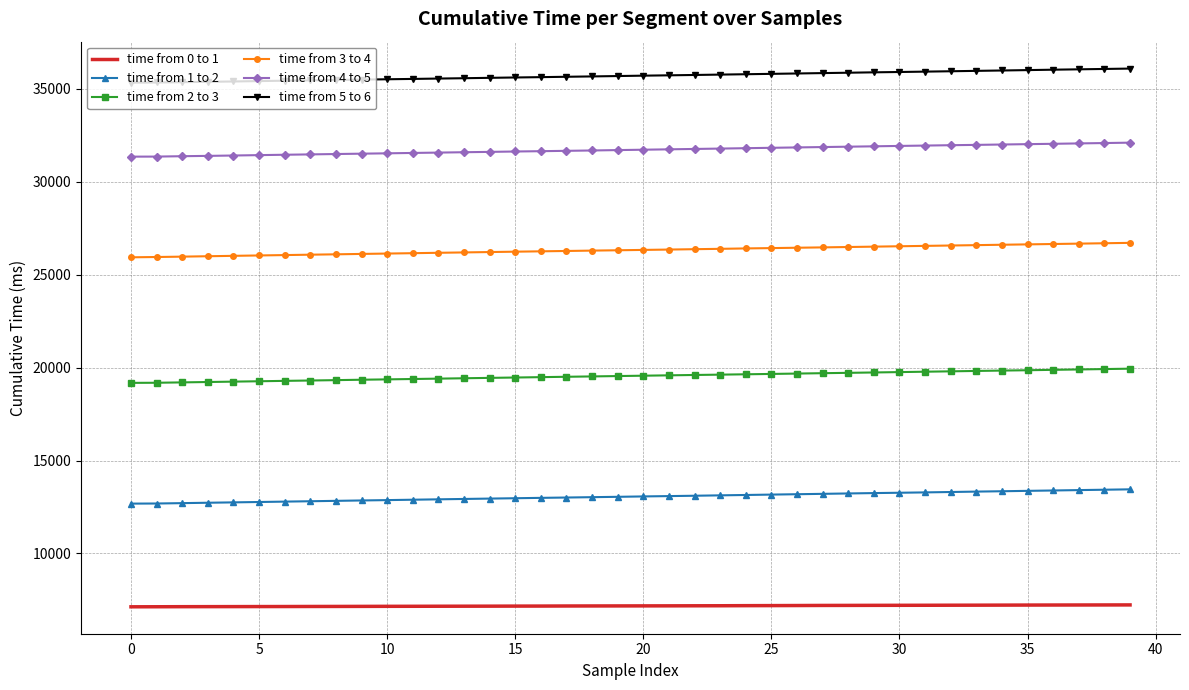

What is the smallest value displayed?

7129